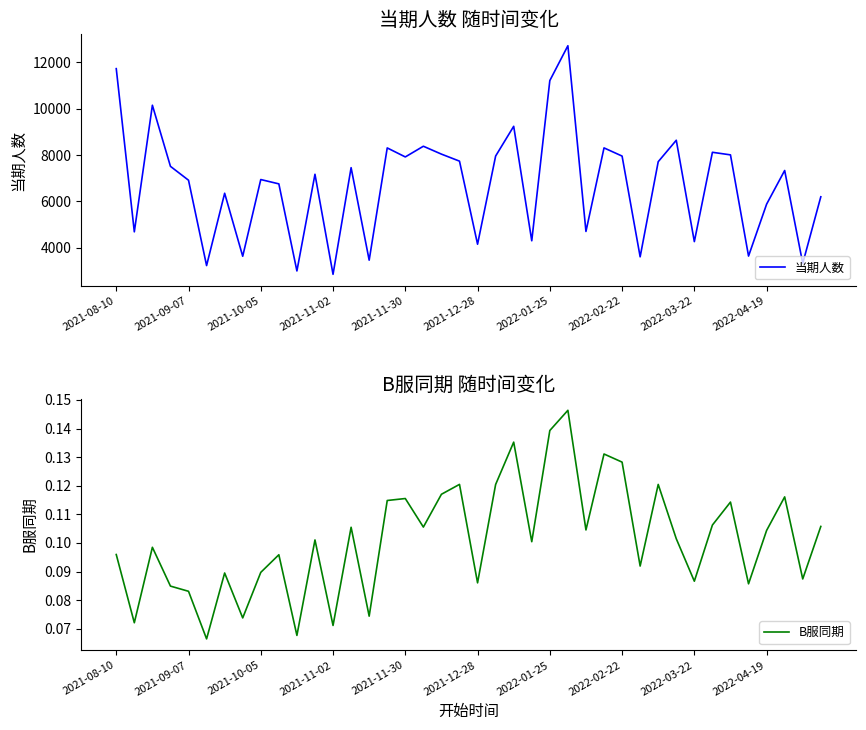

What is the minimum value for 当期人数?

2865